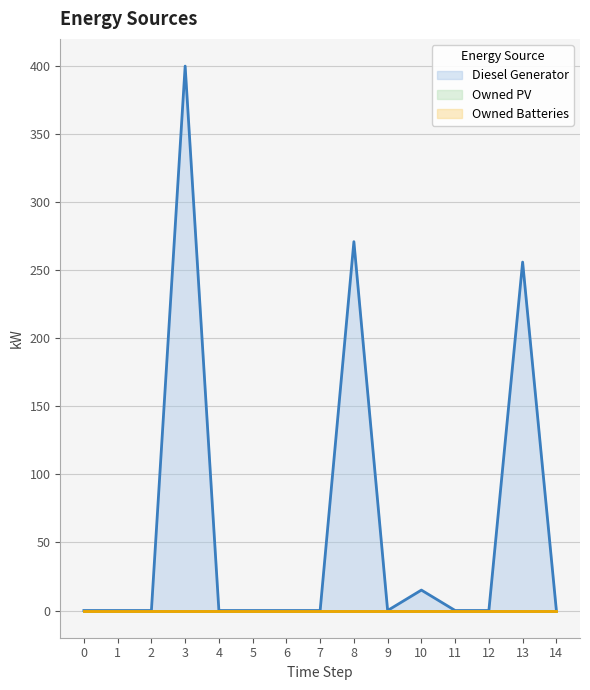

Is the value of Diesel Generator at 4 greater than the value of Owned Batteries at 1?

No